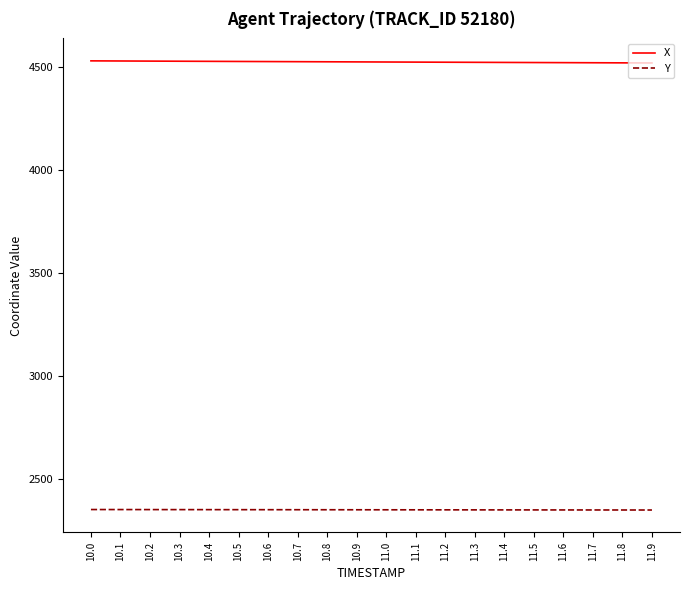

Rank the series by their average value, from lowest to highest.

Y, X